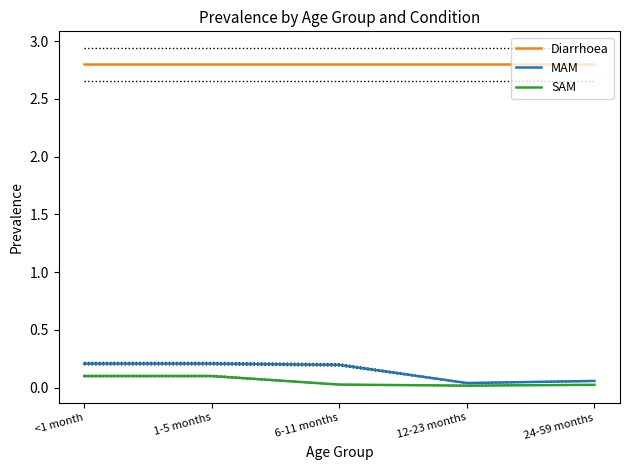

Is it true that MAM equals 0.2 at <1 month?

True